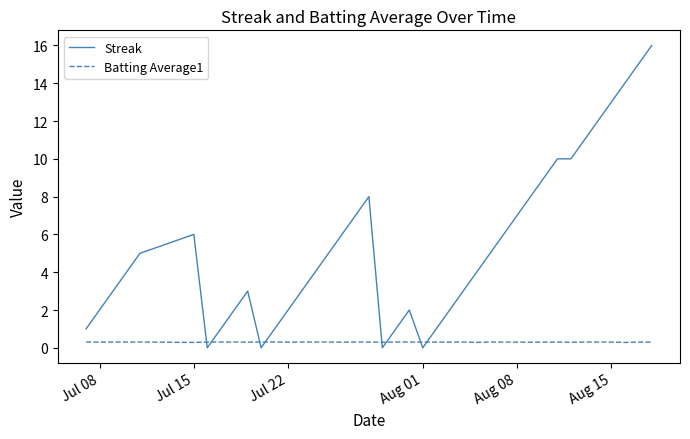

Which series has the largest total across all categories?

Streak